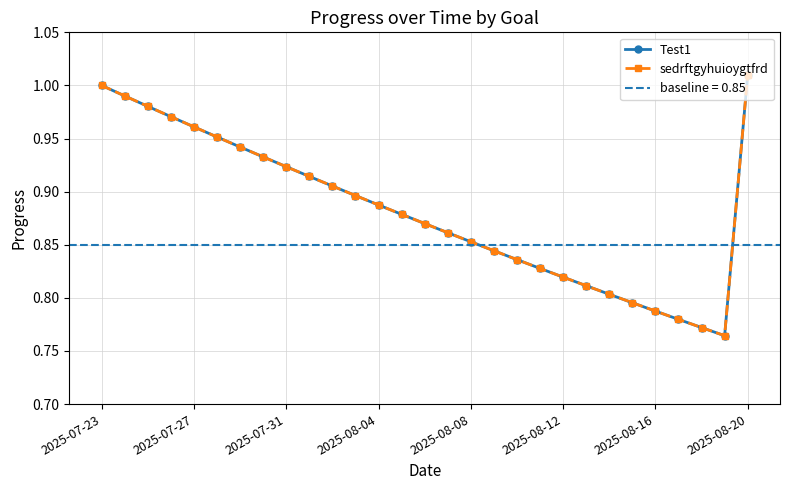

At how many categories does at least one series exceed 0?

29